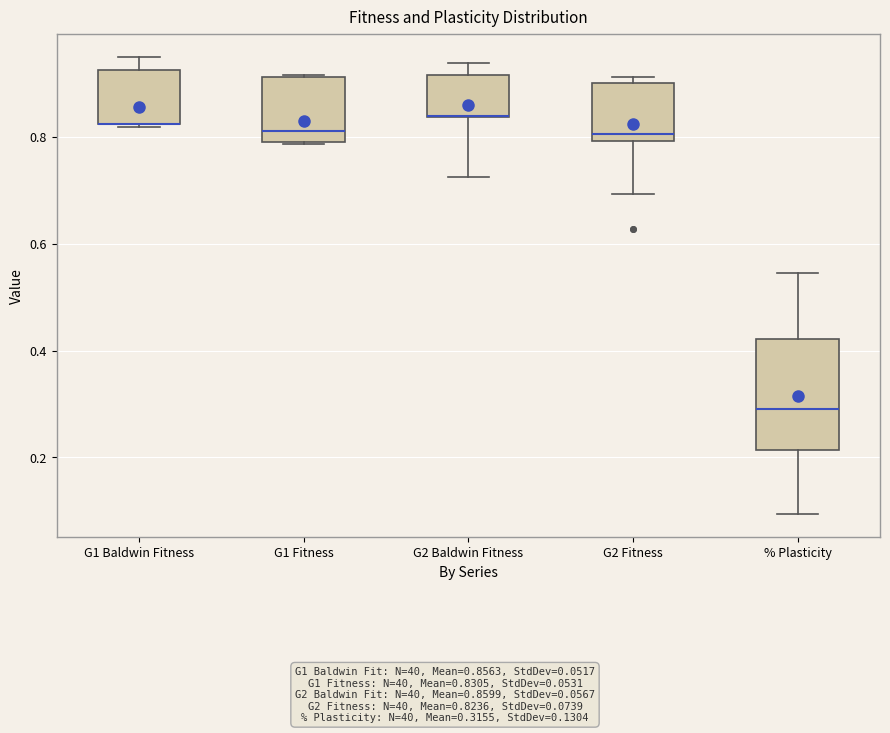

Reading left to right, read every box against the y-axis: the position of its median line, the range the box covers, and the ends of its whiskers. The values are not printed on the chart, so give them approximately, as read against the axis.

G1 Baldwin Fitness: median 0.82 (drawn on the box's lower edge), box 0.82 to 0.92, whiskers 0.82 to 0.96
G1 Fitness: median 0.82, box 0.80 to 0.92, whiskers 0.78 to 0.92
G2 Baldwin Fitness: median 0.84 (drawn on the box's lower edge), box 0.84 to 0.92, whiskers 0.72 to 0.94
G2 Fitness: median 0.80 (just above the box's lower edge), box 0.80 to 0.90, whiskers 0.70 to 0.92
% Plasticity: median 0.30, box 0.22 to 0.42, whiskers 0.10 to 0.54